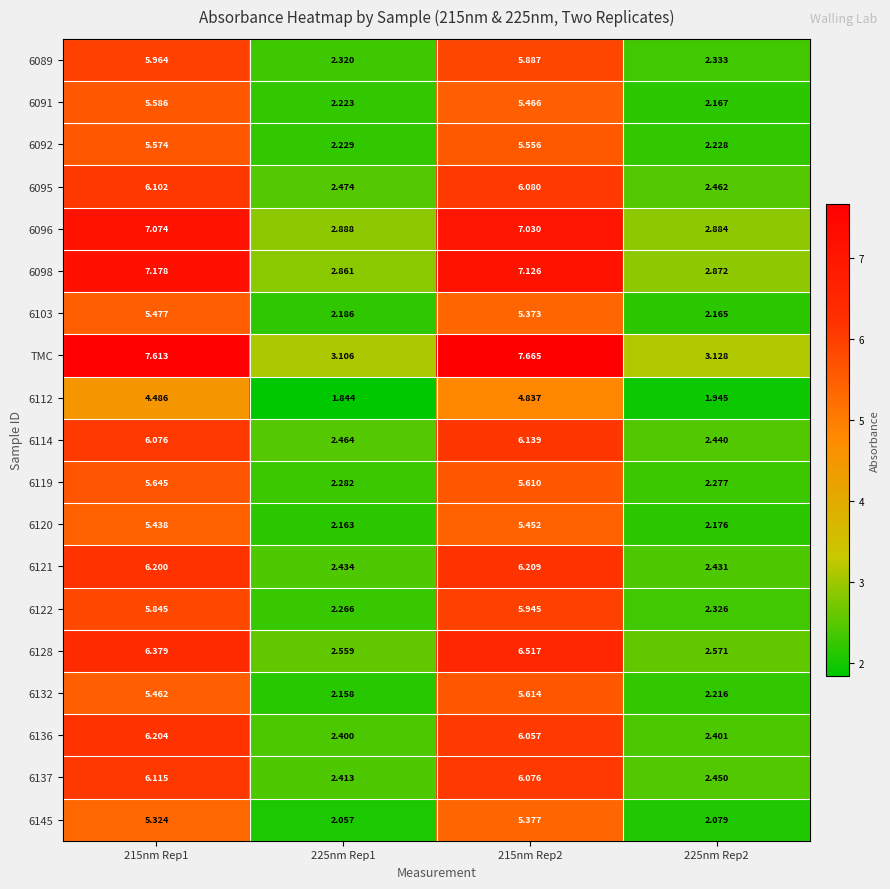

Which series has the largest total across all categories?

TMC